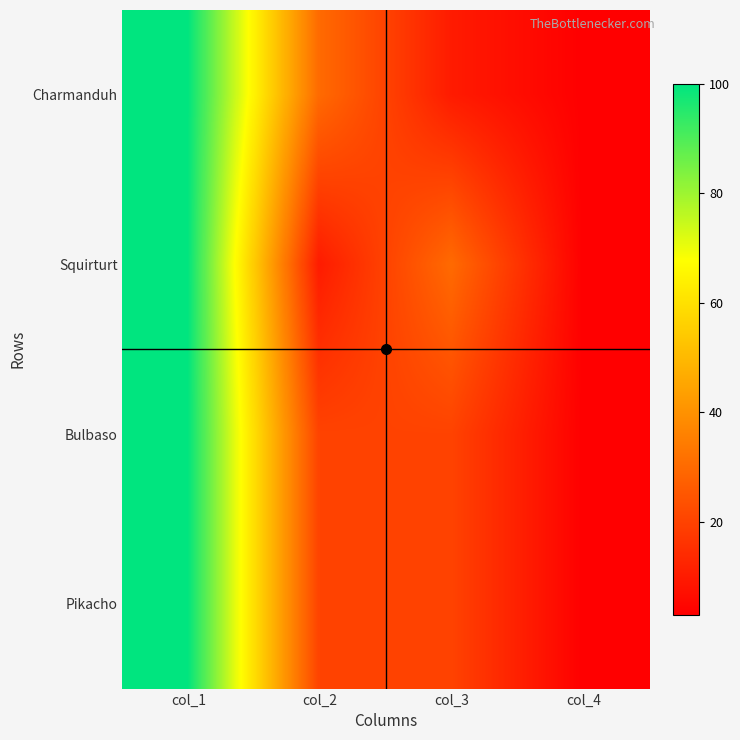

Count the number of data series in this chart.

4